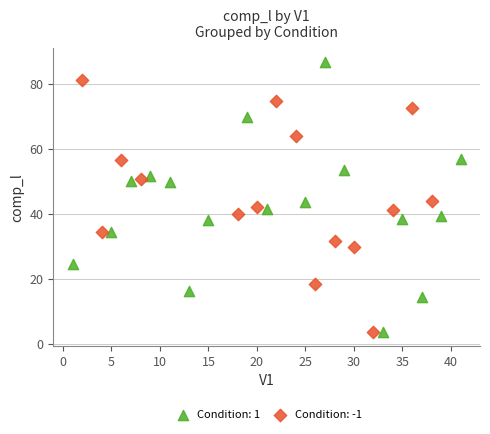

Which series reaches the maximum Y coordinate?

Condition: 1